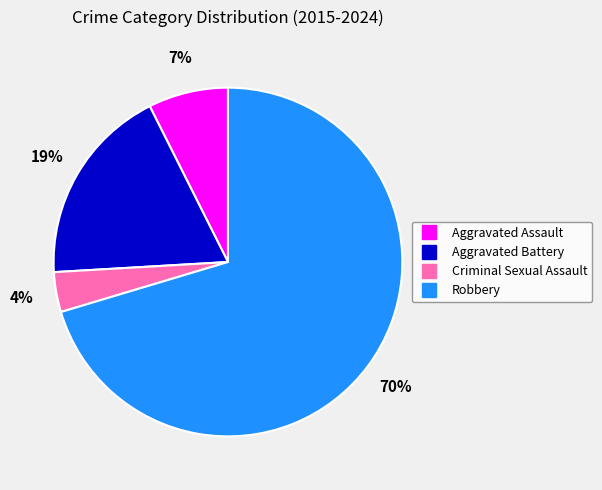

How many slices are in this pie chart?

4